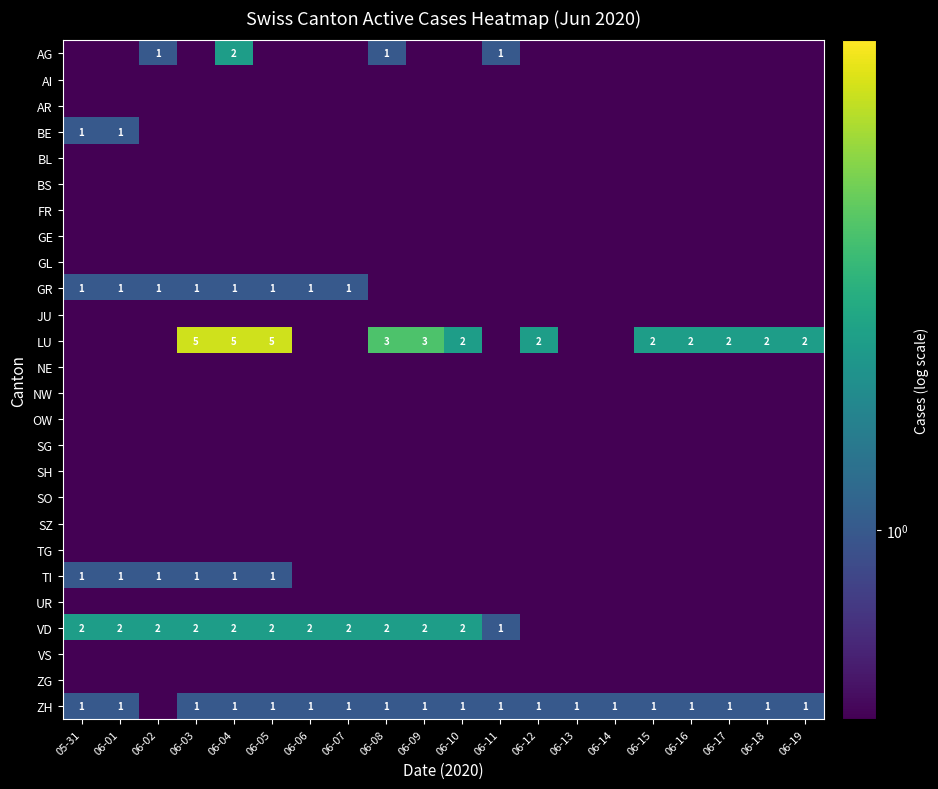

What is the sum of the VD values at 06-04 and 06-03?

4.0